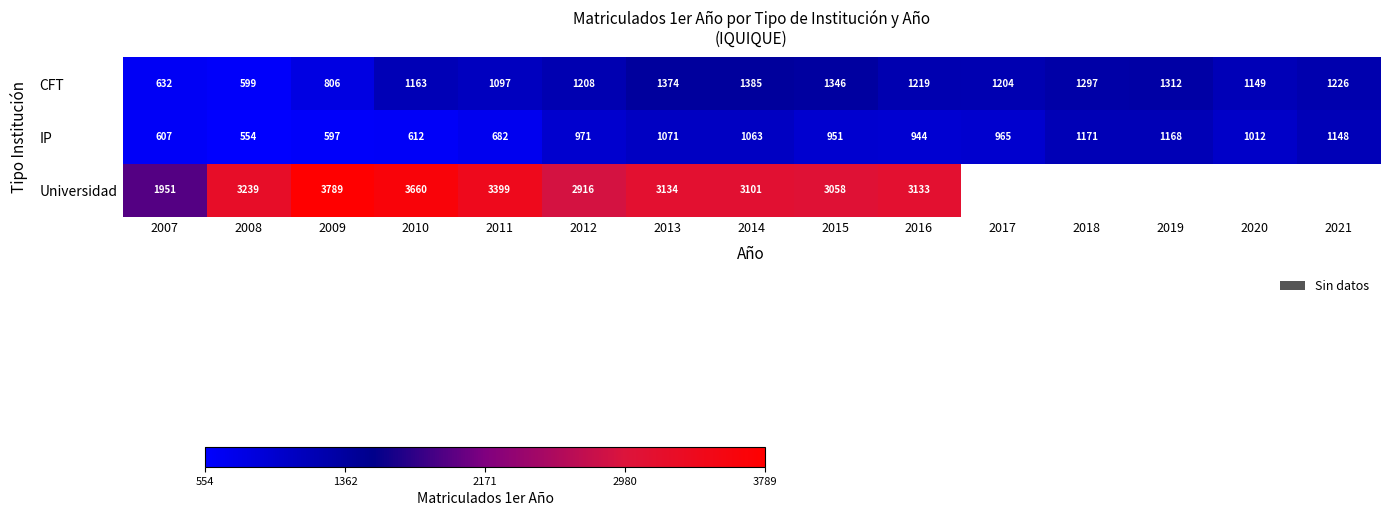

At which label is Universidad closest to 2870?

2012